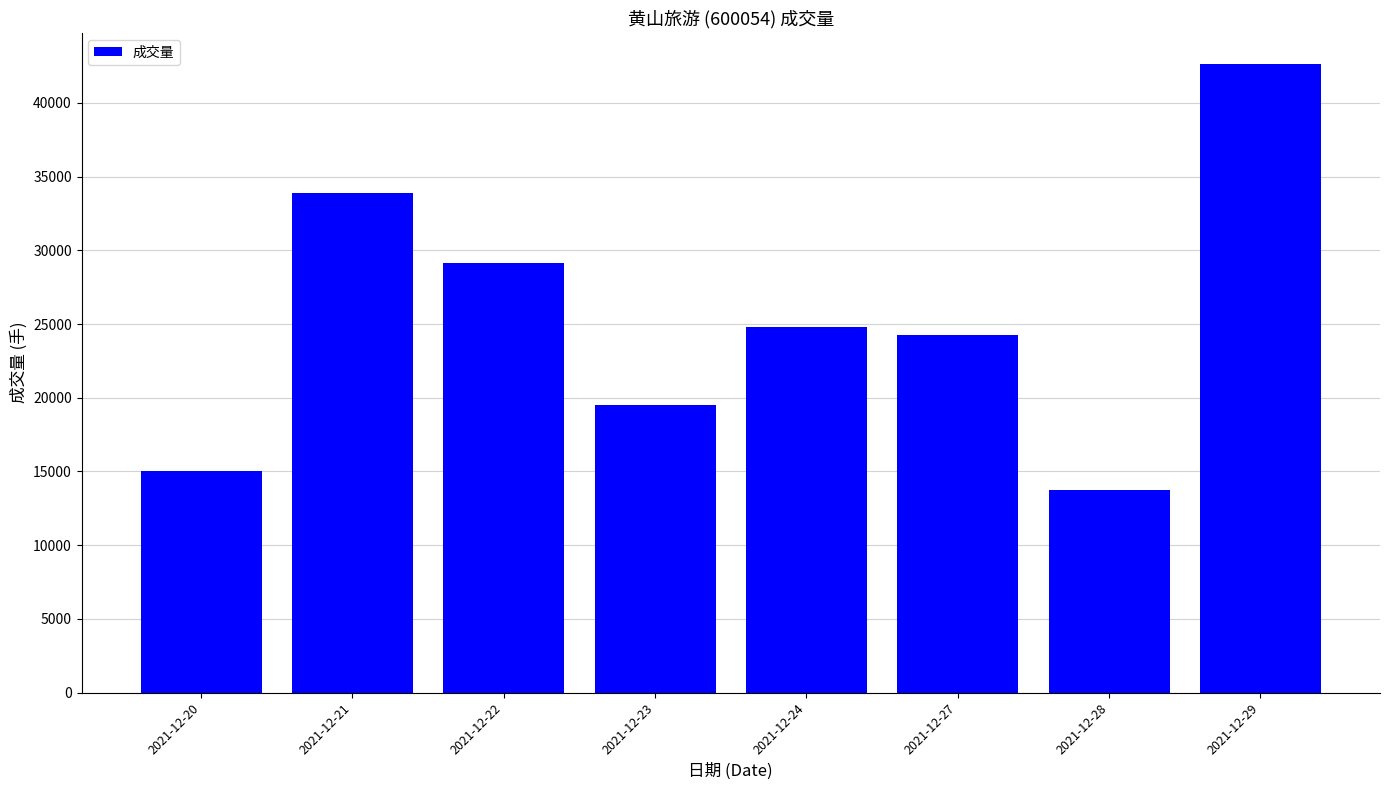

Approximately how many times larger is the value at 2021-12-22 compared to 2021-12-20?

1.9